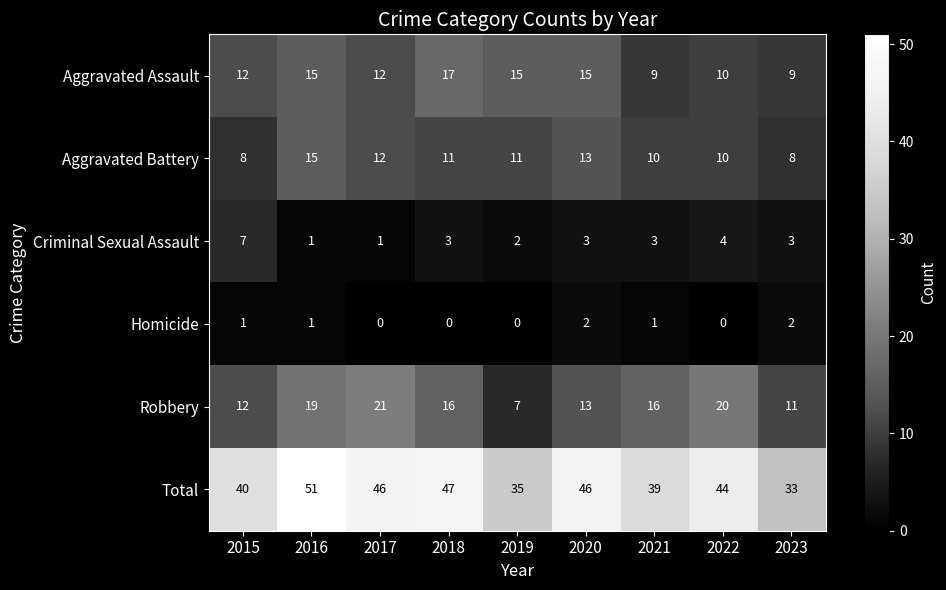

What is the approximate value of Robbery at 2022, to the nearest 10?

20